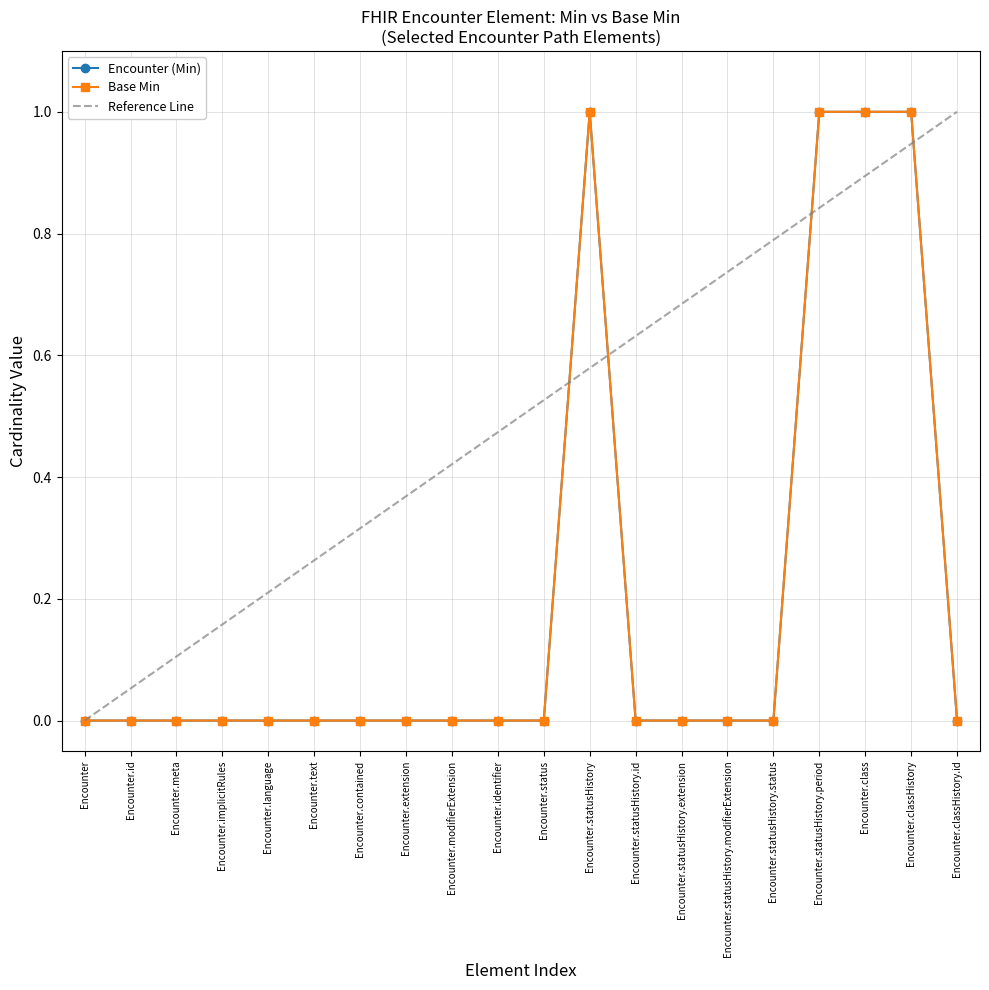

At which category is the sum across all series the highest?

Encounter.statusHistory